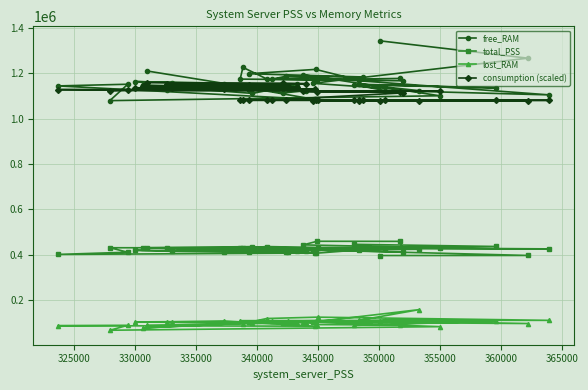

What is the difference between the maximum and minimum values in the lost_RAM series?

90841.0